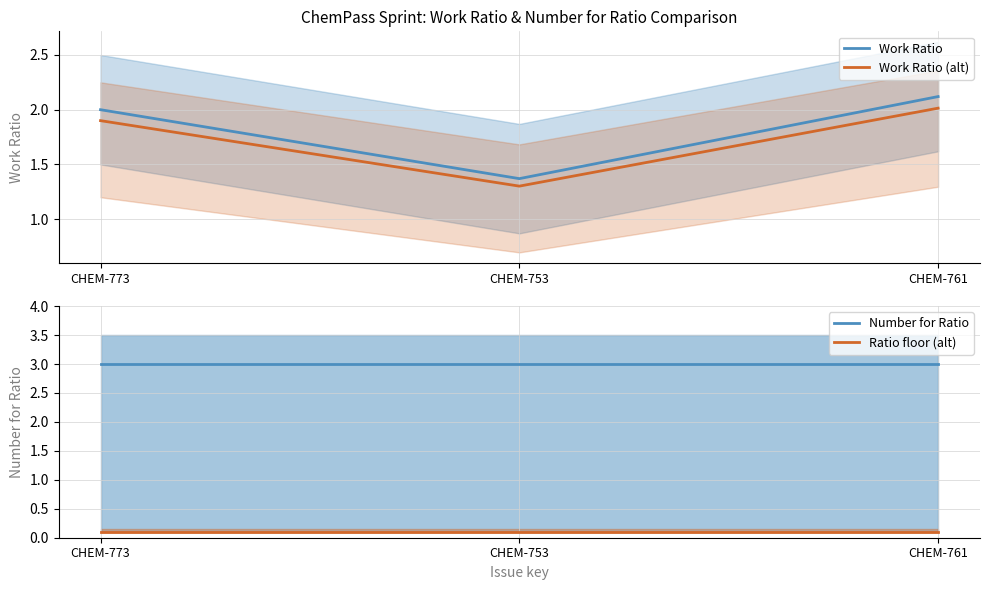

At how many categories does at least one series exceed 1?

3